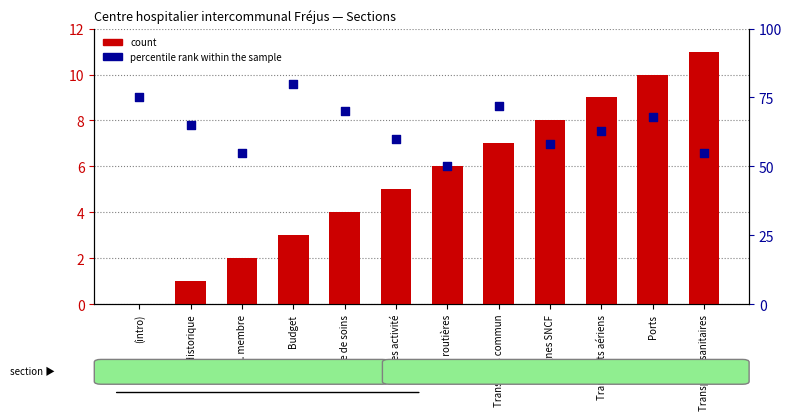

What is the total value across all series at Transports commun?

79